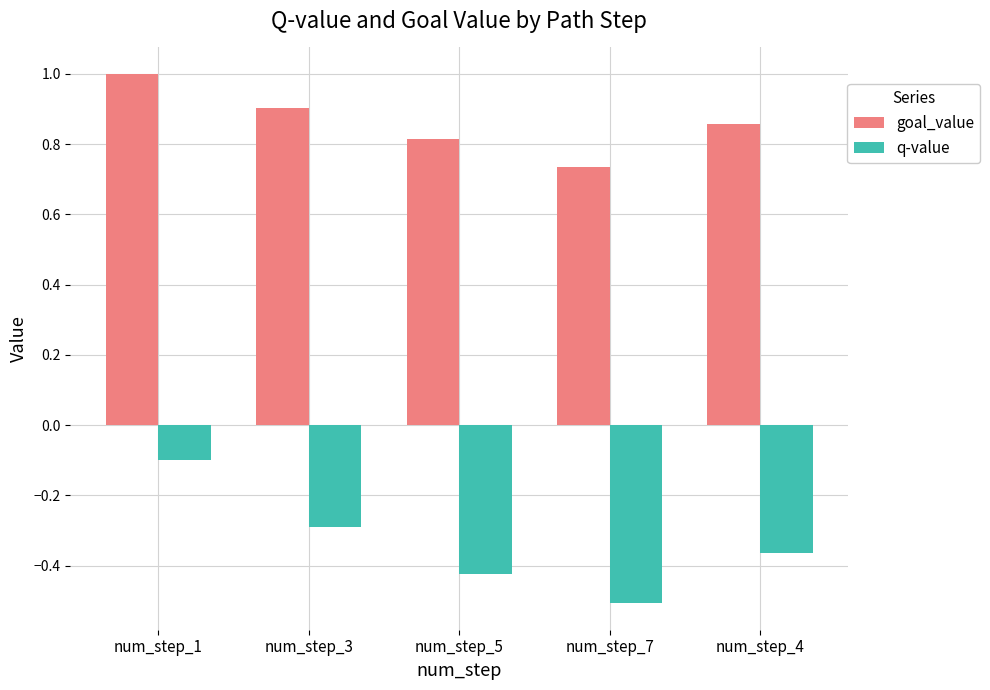

The value of q-value at num_step_1 is -0.1. True or false?

True